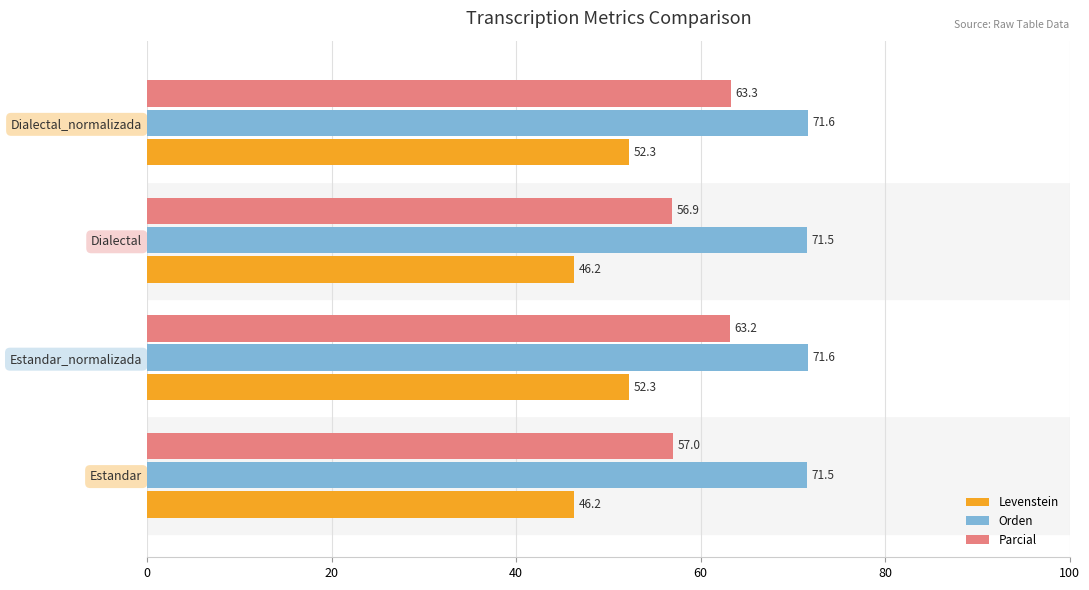

At which label does Parcial reach its peak?

Dialectal_normalizada